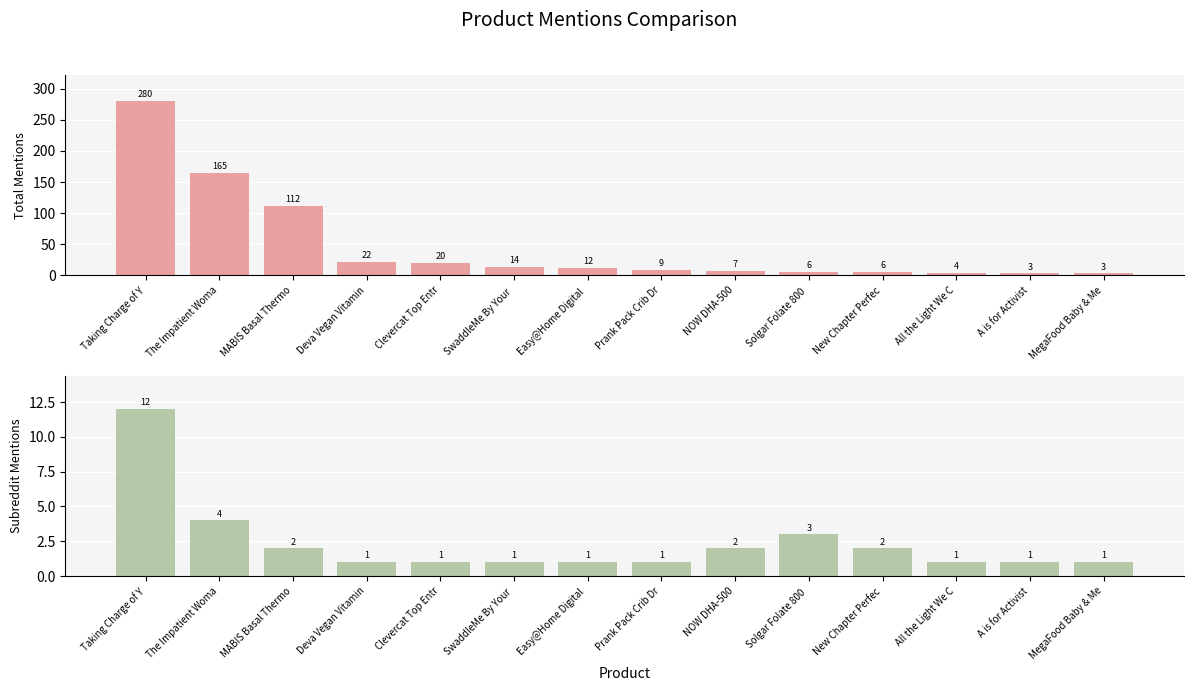

What is the sum of the total_mentions values at Taking Charge of Y and Prank Pack Crib Dr?

289